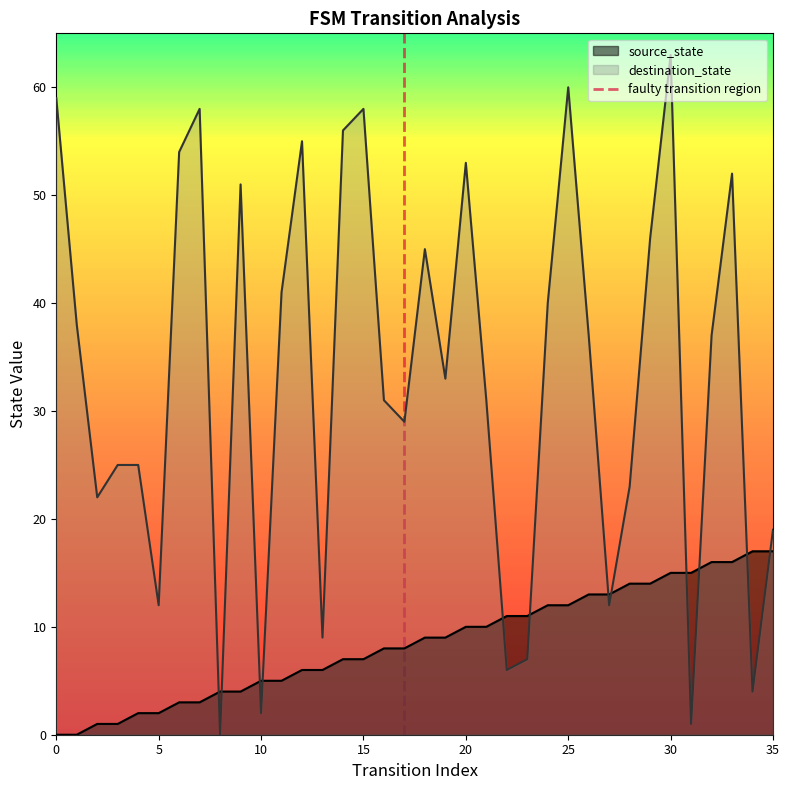

Which series ends up on top after the final intersection of destination_state and source_state?

destination_state